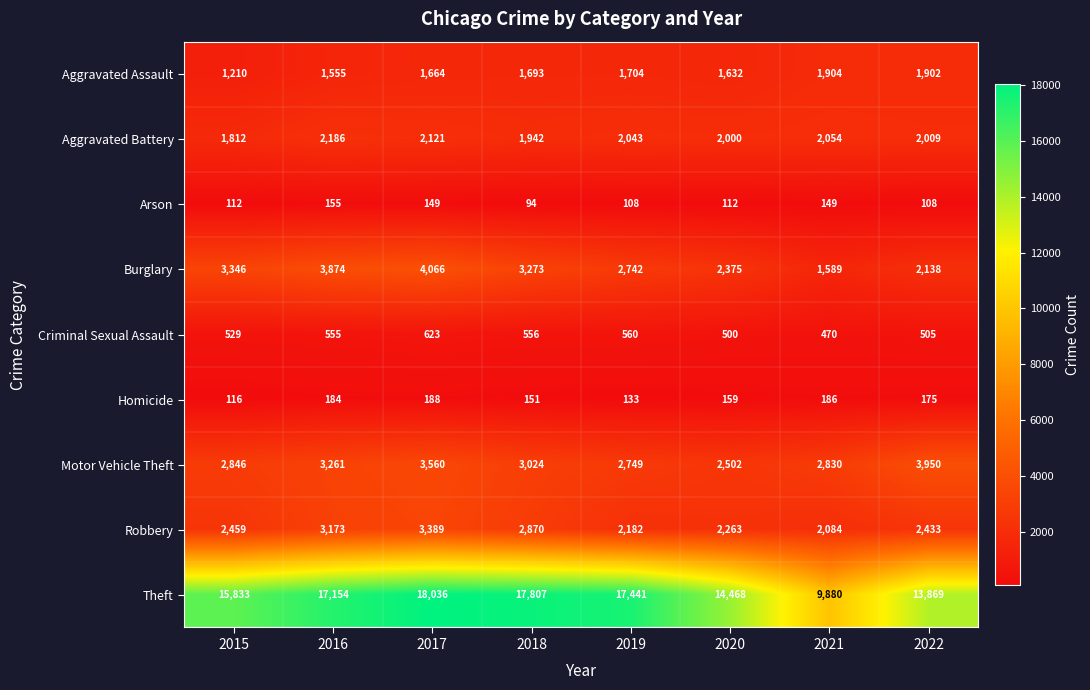

What is the sum of the Burglary values at 2018 and 2021?

4862